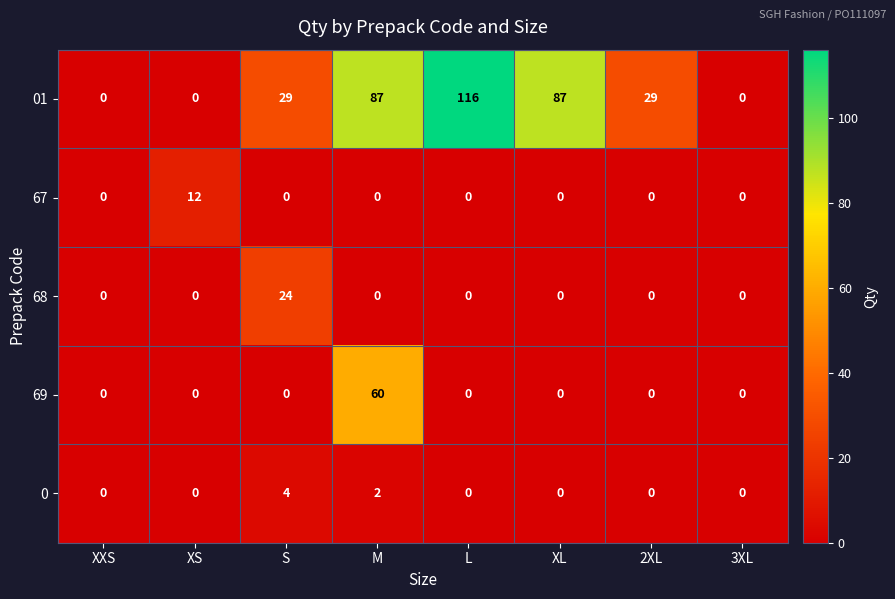

List the series in order of their peak value, lowest first.

0, 67, 68, 69, 01